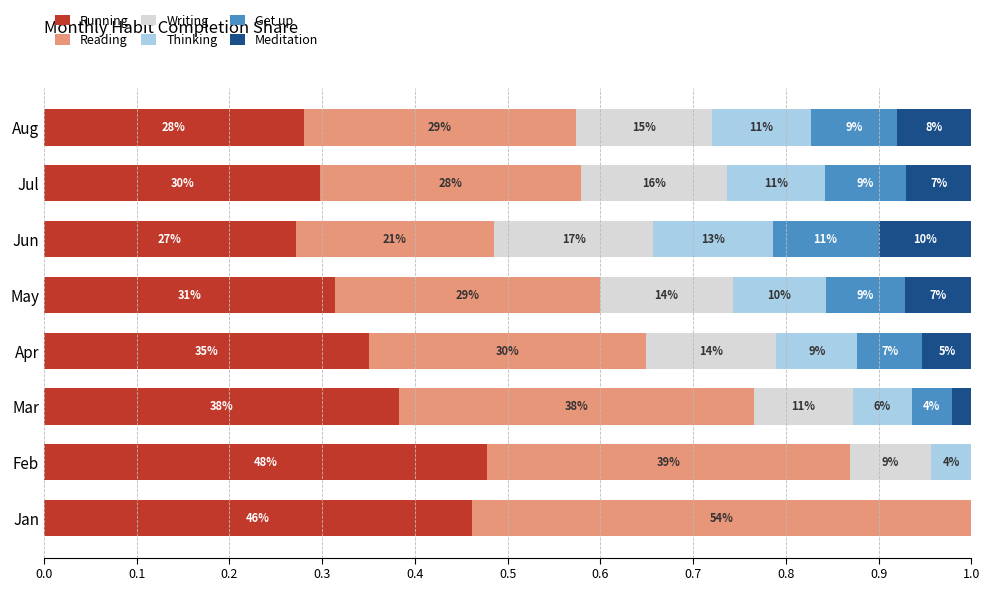

What is the difference between the second highest and minimum values in the Get up series?

0.1